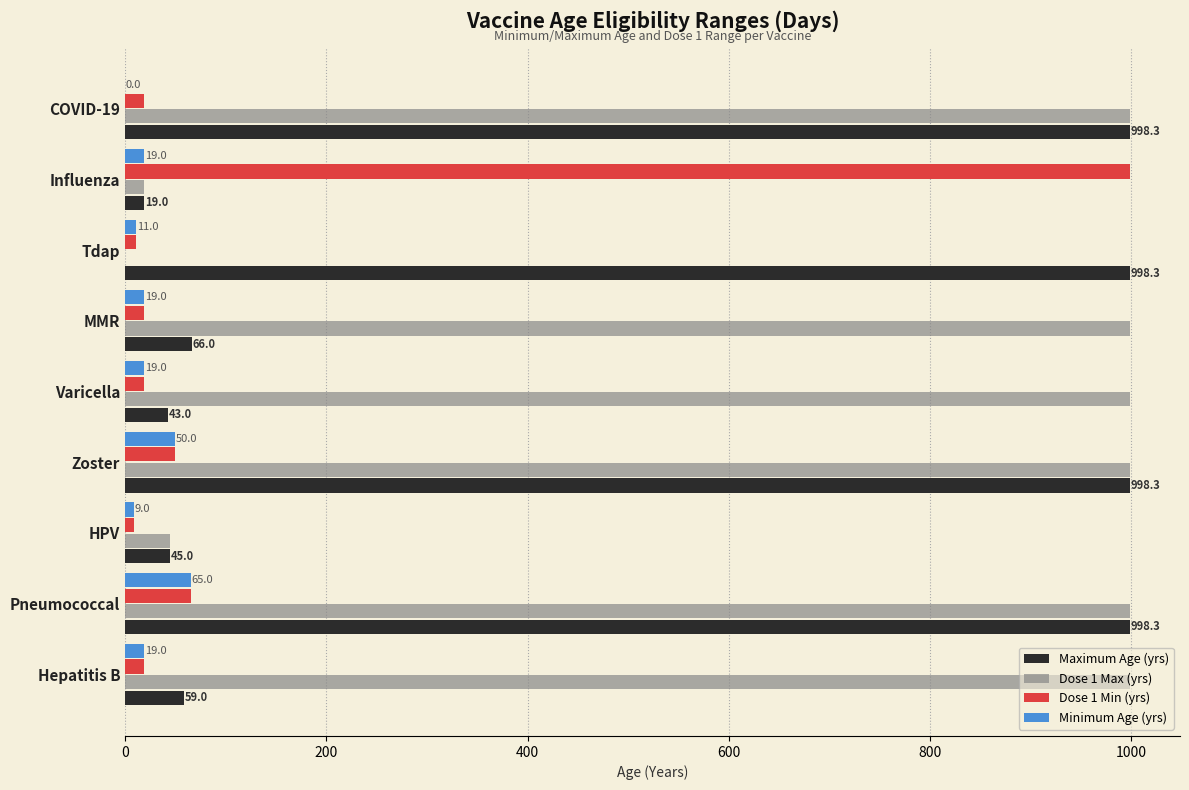

Is it true that Maximum Age (yrs) equals 19.0 at Influenza?

True